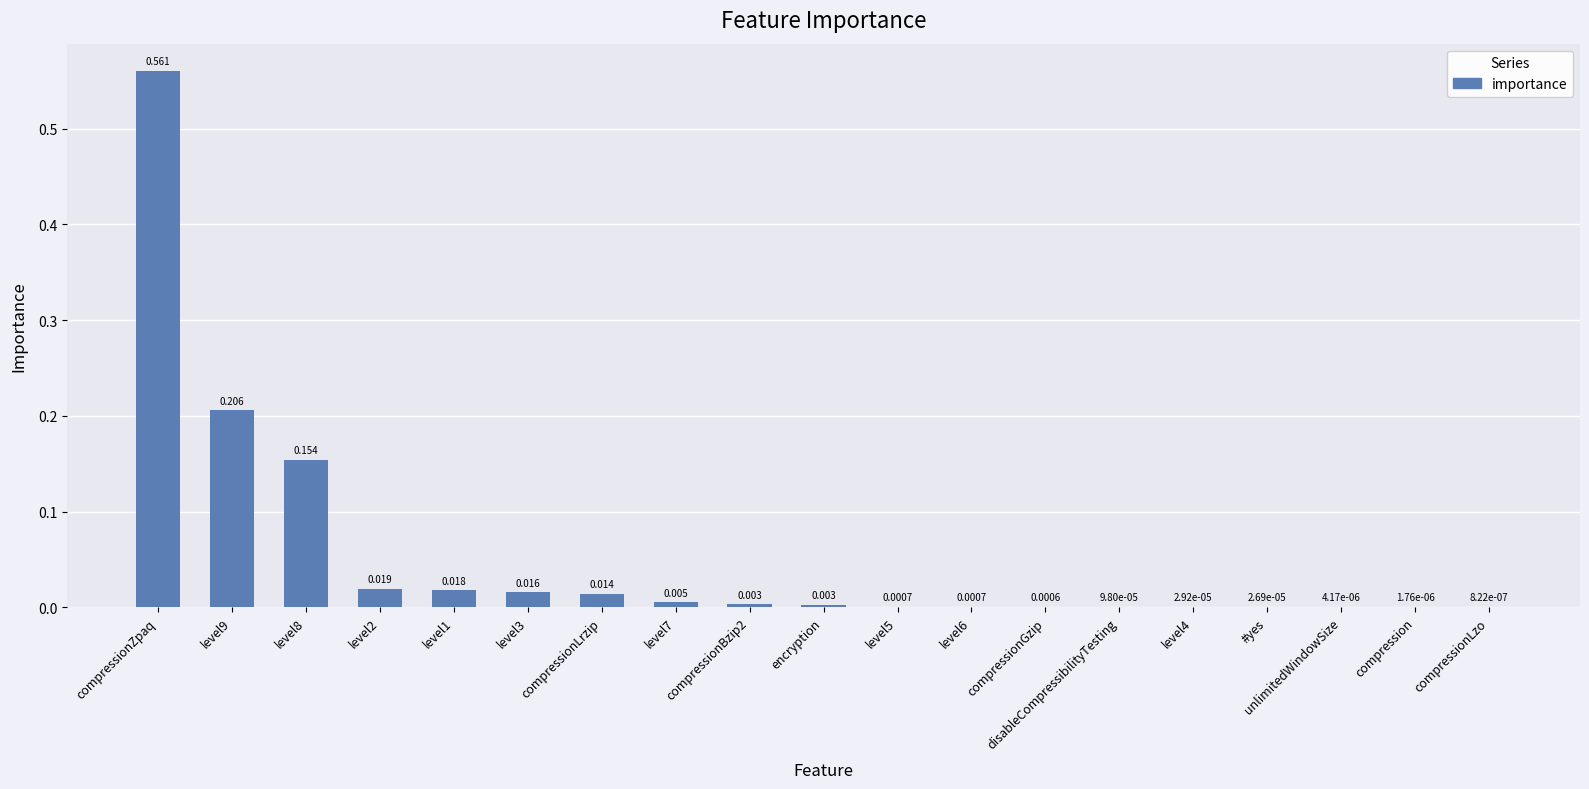

Which category has the highest value across all series?

compressionZpaq